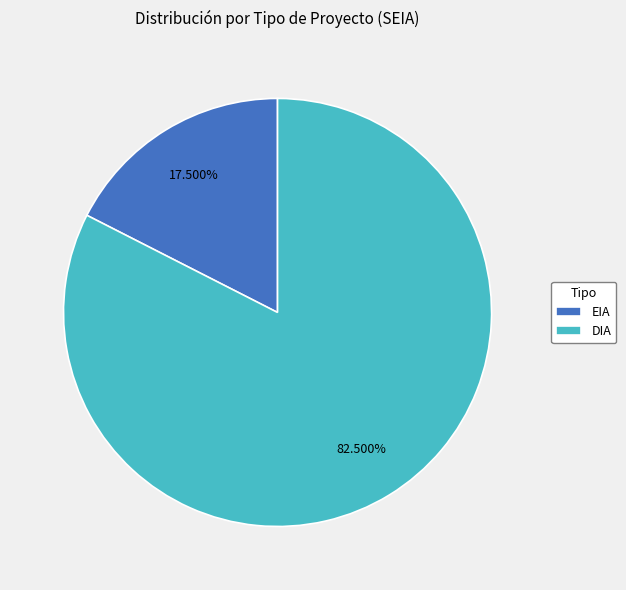

To the nearest percent, what is the average slice percentage?

50%